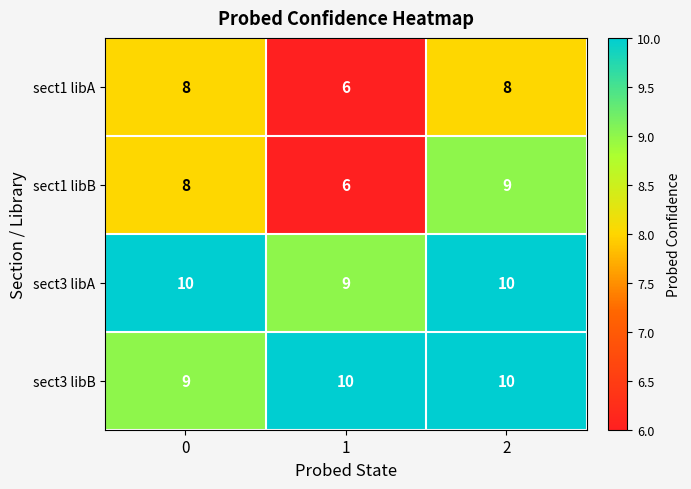

What is the difference between the highest and lowest values at 1?

4